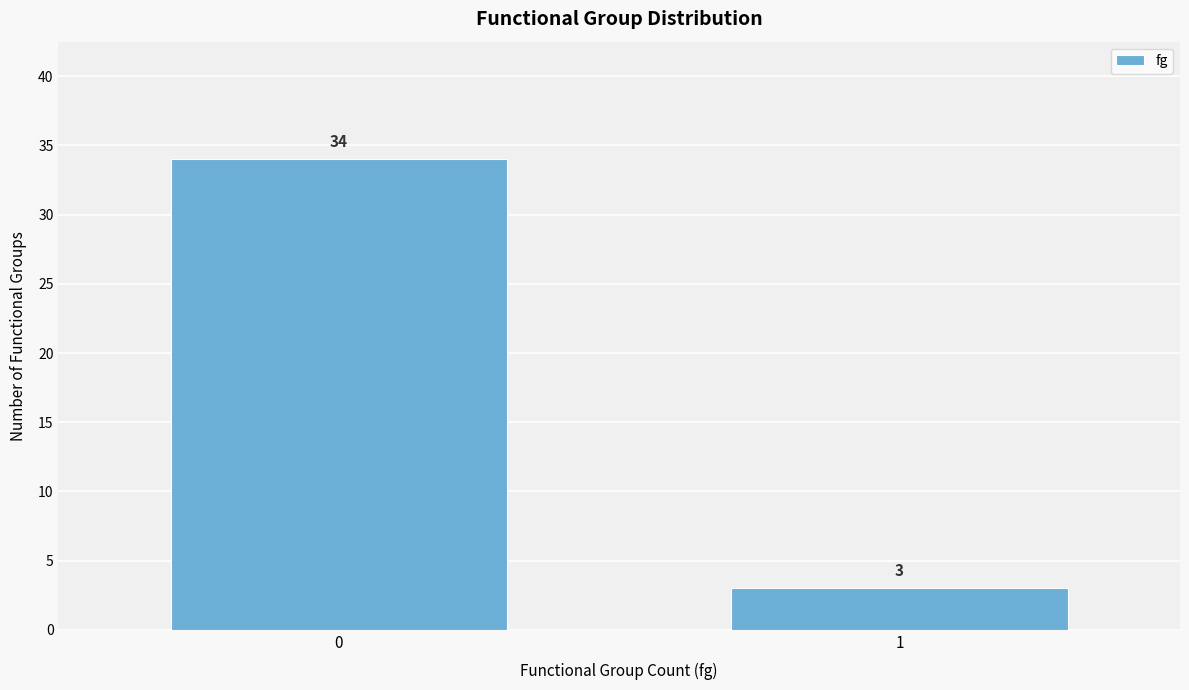

Reading right to left, list all the values displayed in this chart.

3	34